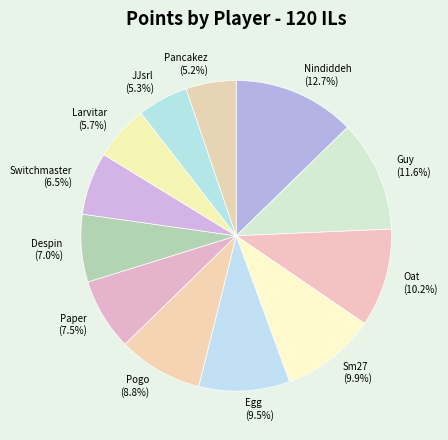

To the nearest percent, what is the combined percentage of Oat and Sm27?

20%